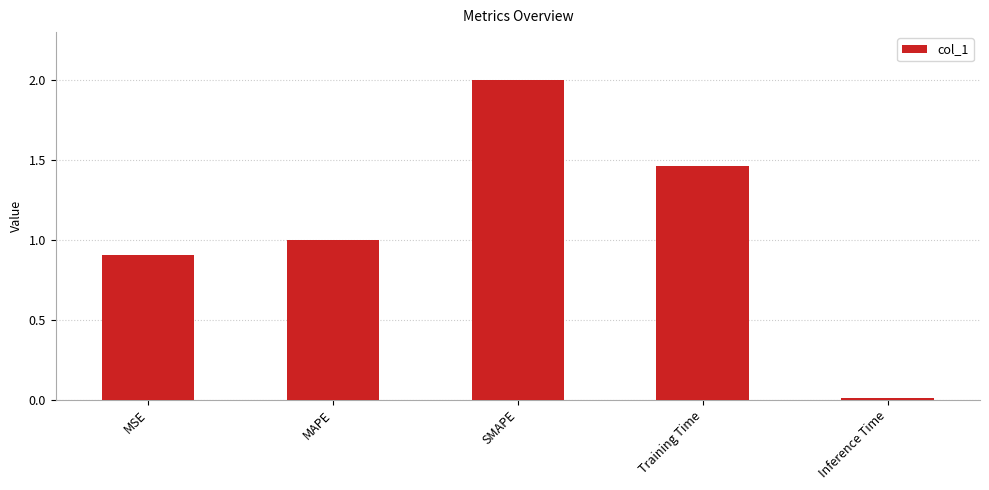

What is the label of the 5th bar from the right?

MSE